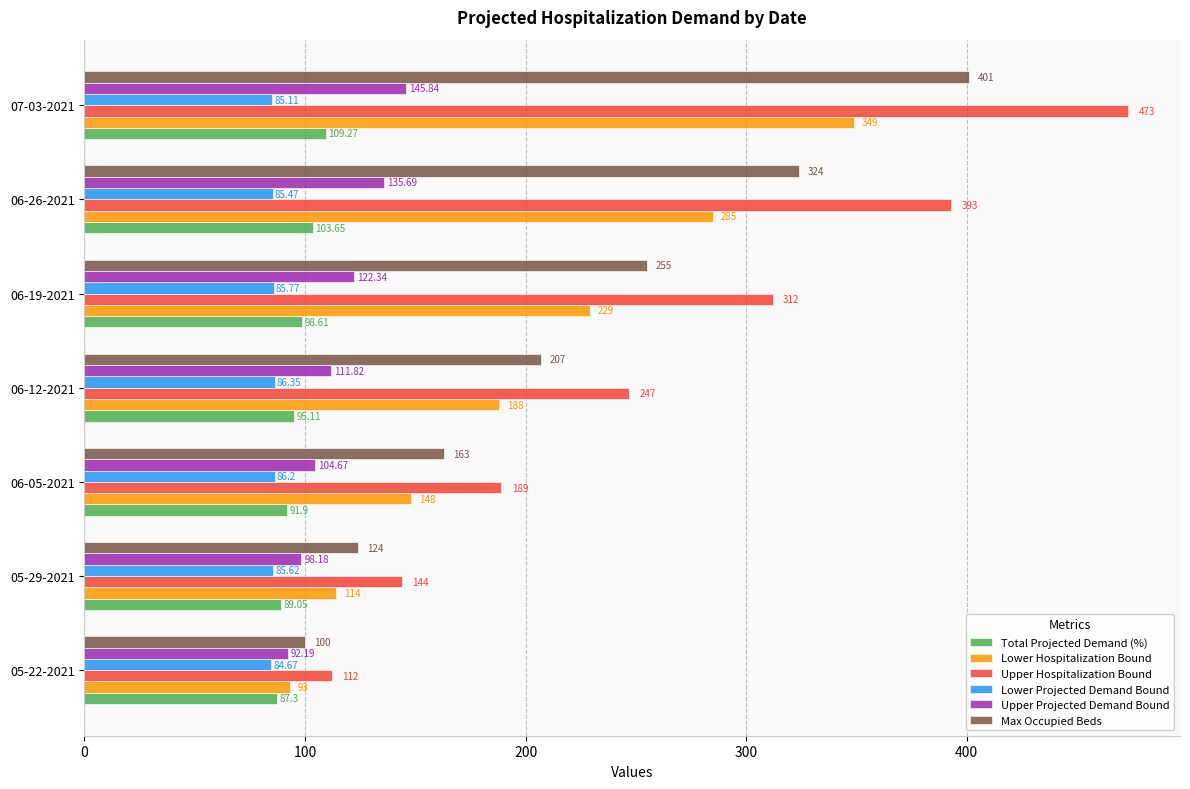

Between 06-05-2021 and 07-03-2021, which series saw the biggest shift?

Upper Hospitalization Bound